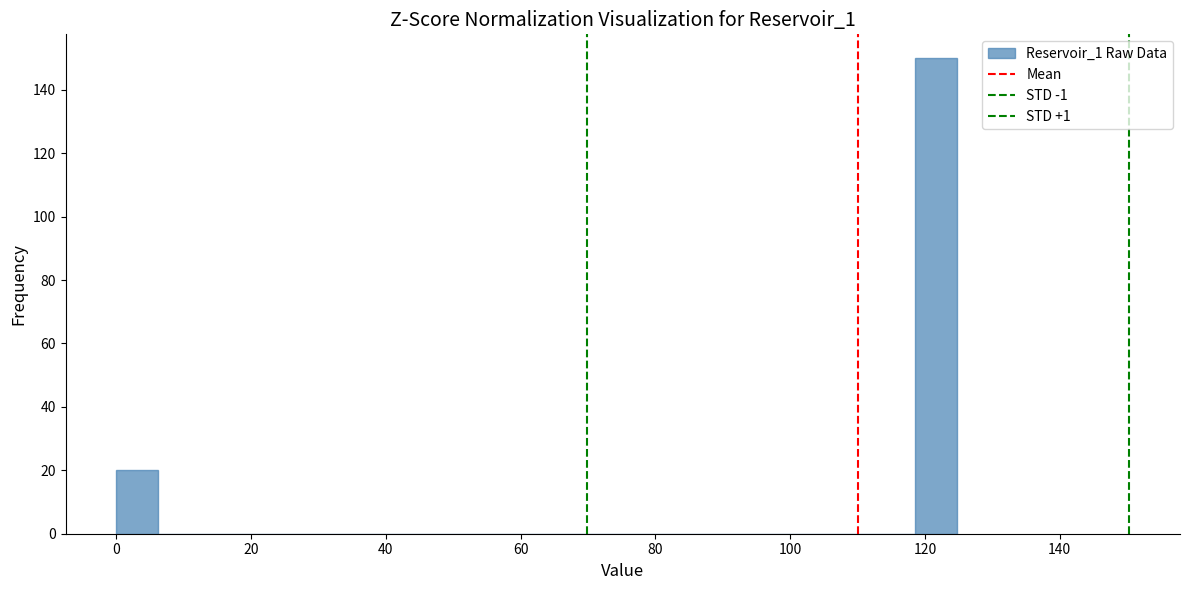

Read against the x-axis, roughly where is the centre of the tallest bar?

122